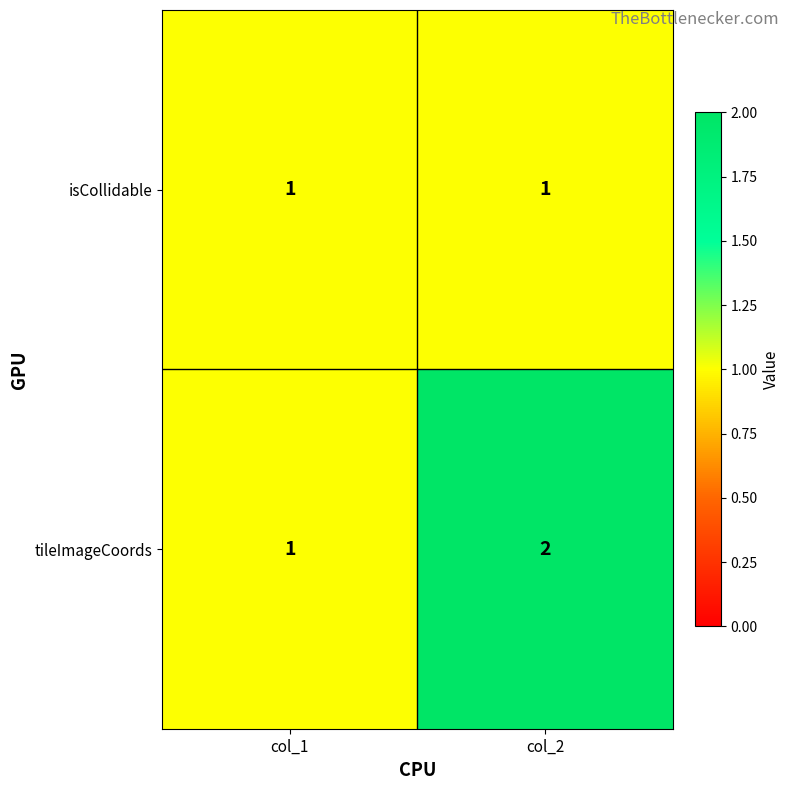

How many data points does each series have?

2